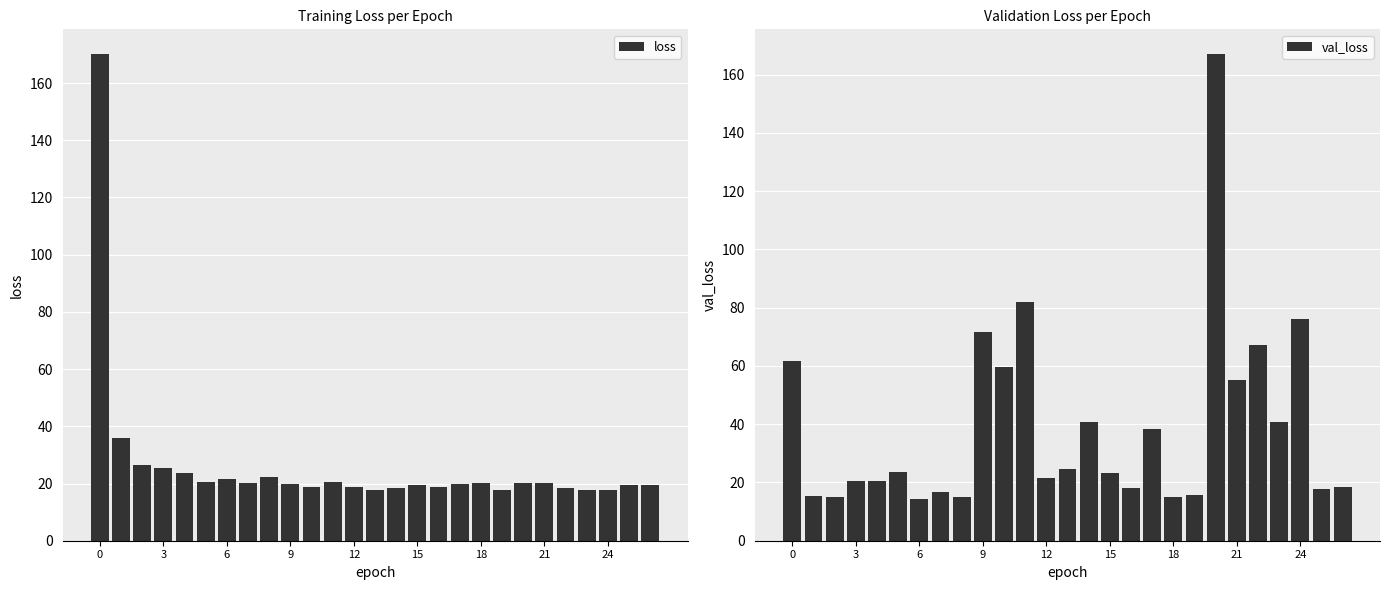

True or false: loss has a value of 25.4 at 19.

False